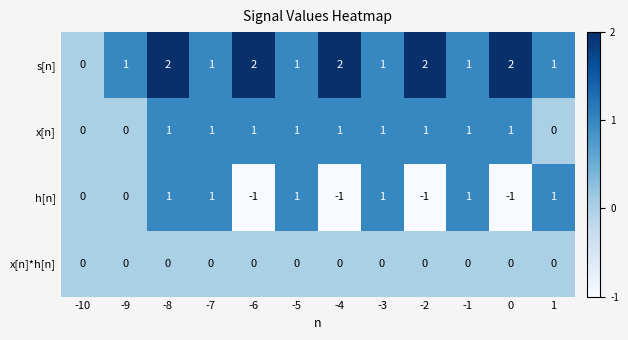

Is it true that h[n] equals 0 at -10?

True